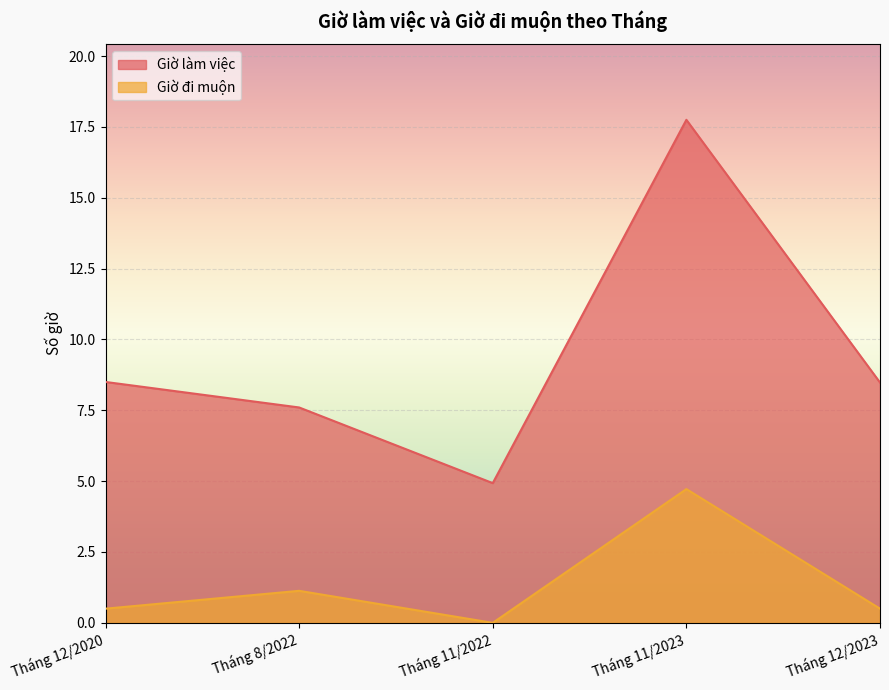

True or false: Giờ đi muộn and Giờ làm việc cross at least once.

False